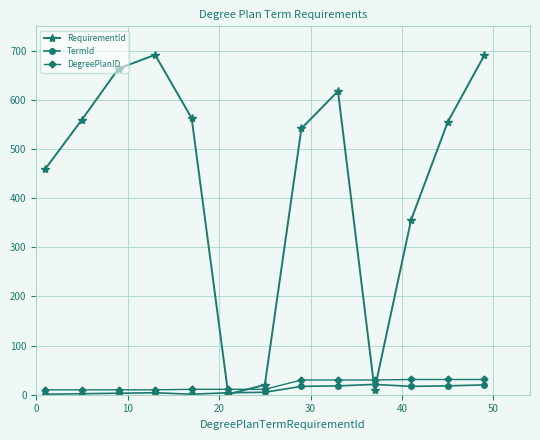

After their last crossing, which series has the higher values: RequirementId or DegreePlanID?

RequirementId